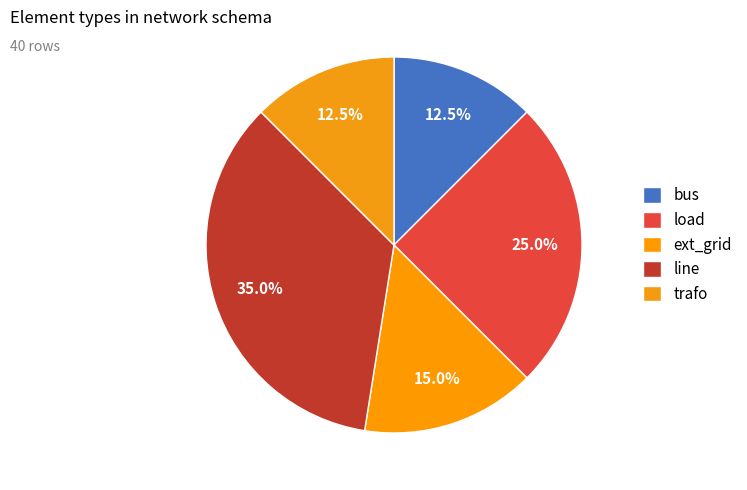

Is it true that load is 11% of the pie?

False